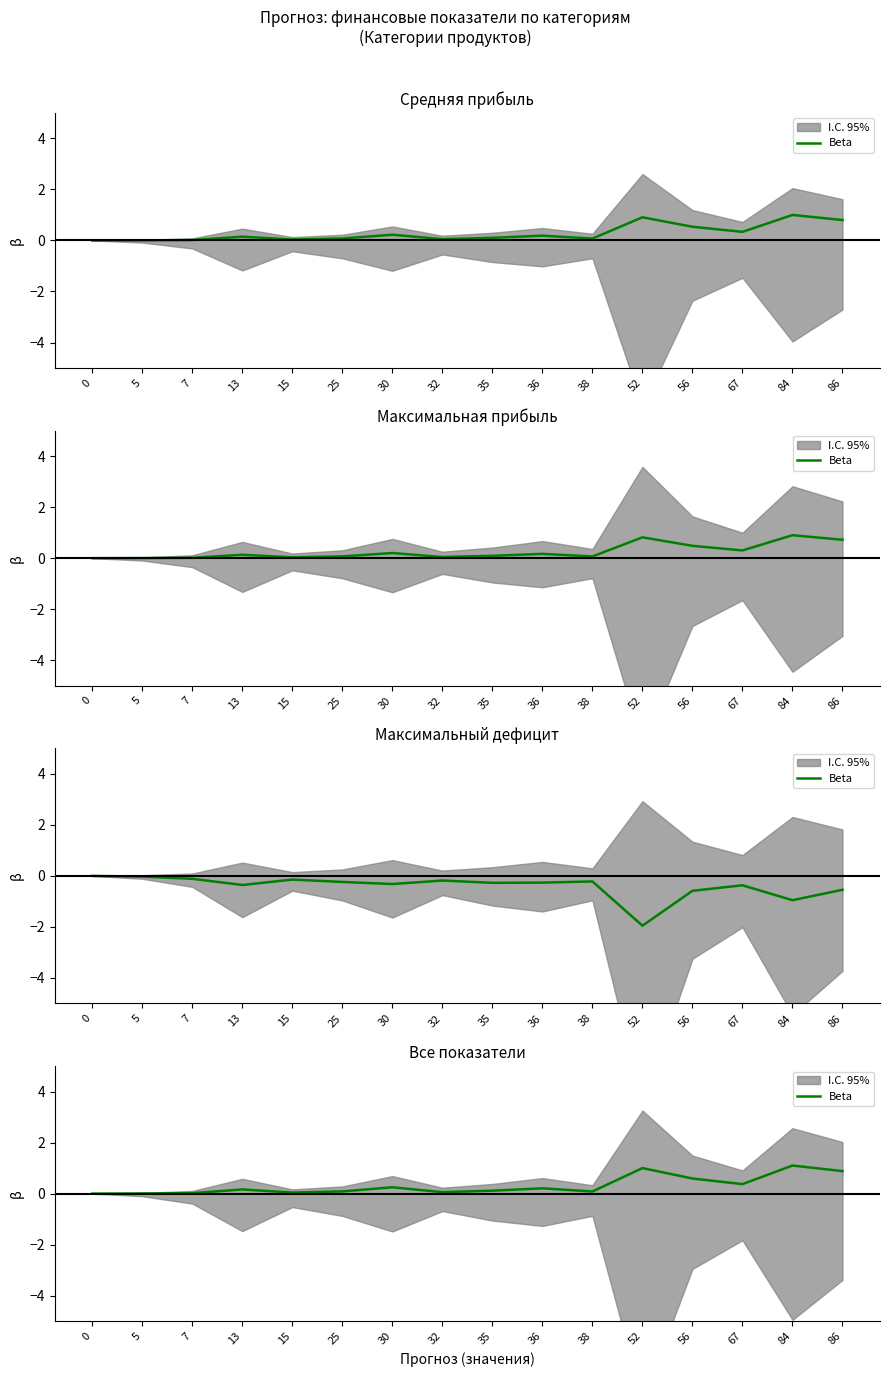

What is the value of the 11th point from the left?

0.1